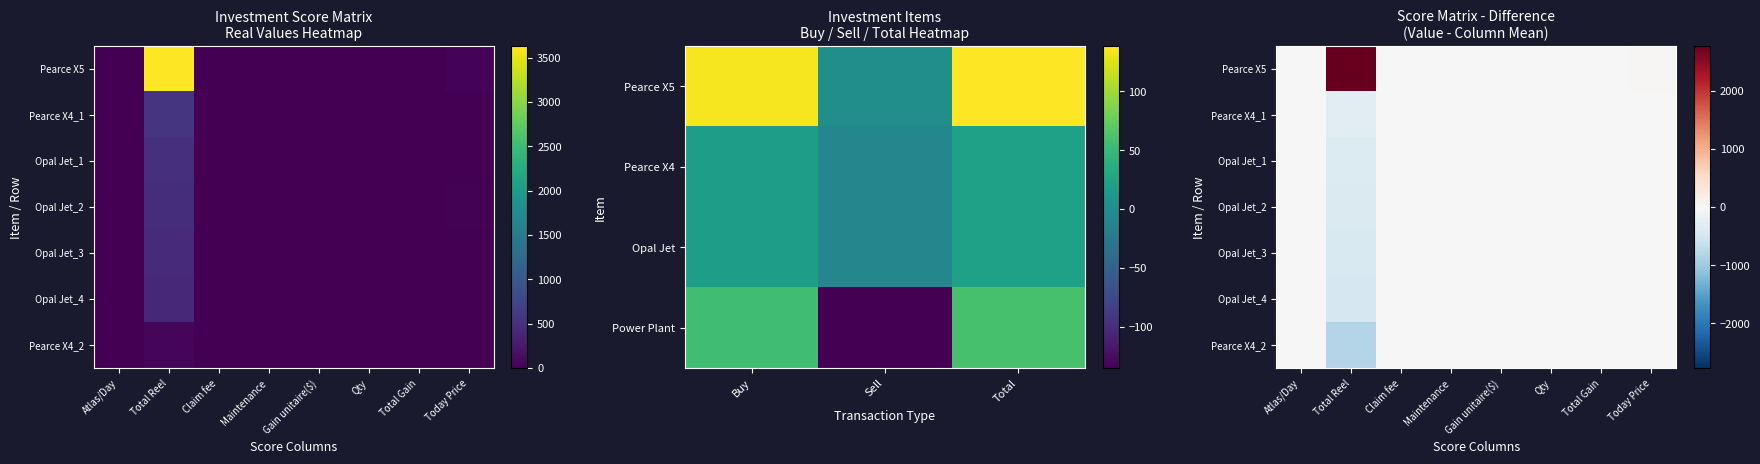

At which label is Pearce X4_2 closest to -404?

Today Price